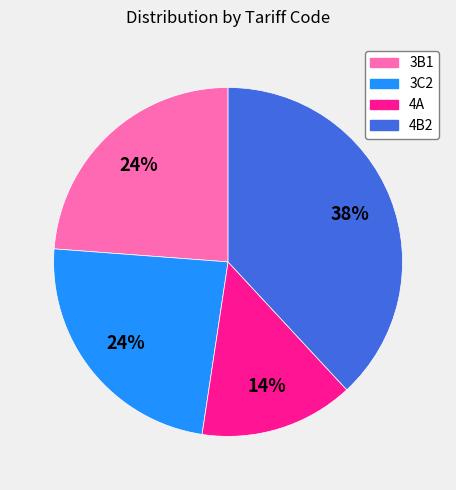

Is it true that 4A is 14% of the pie?

True